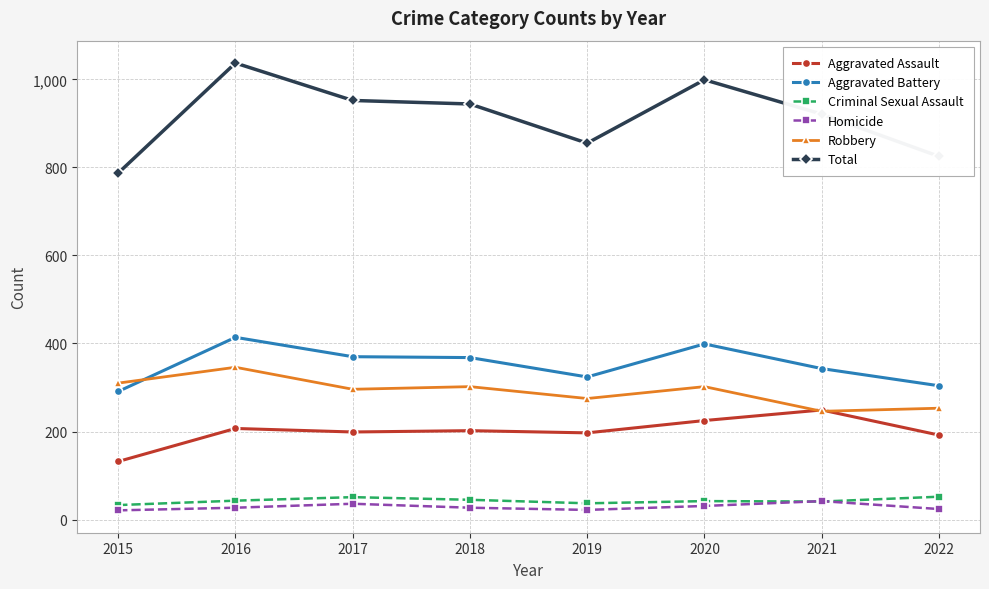

At which category does Homicide reach its first local peak?

2017